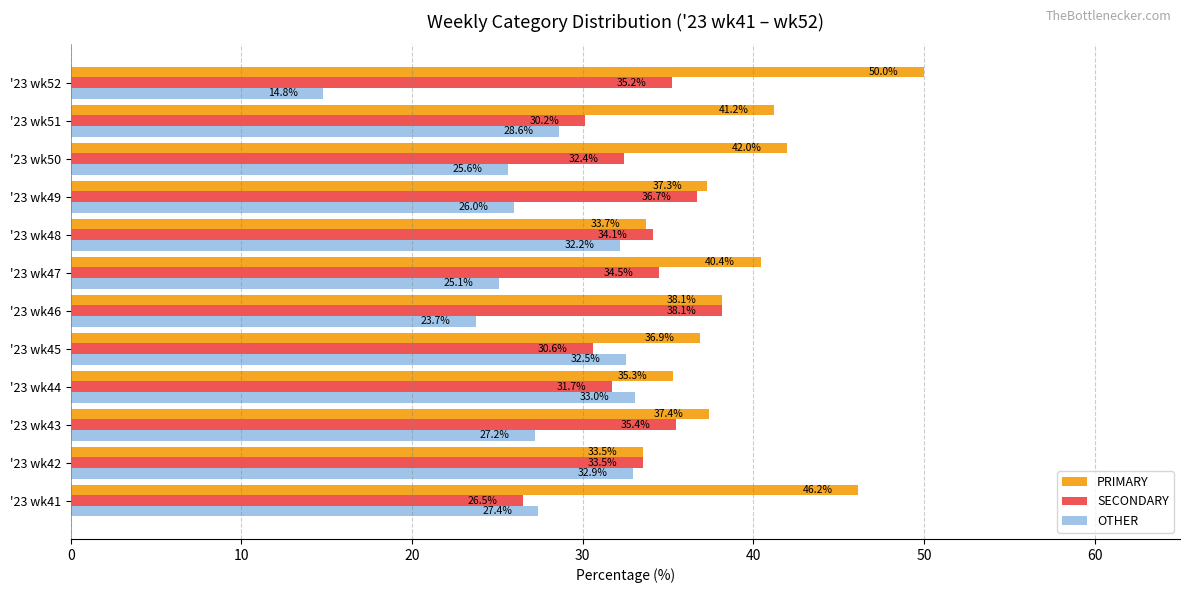

At how many categories does at least one series exceed 26?

12